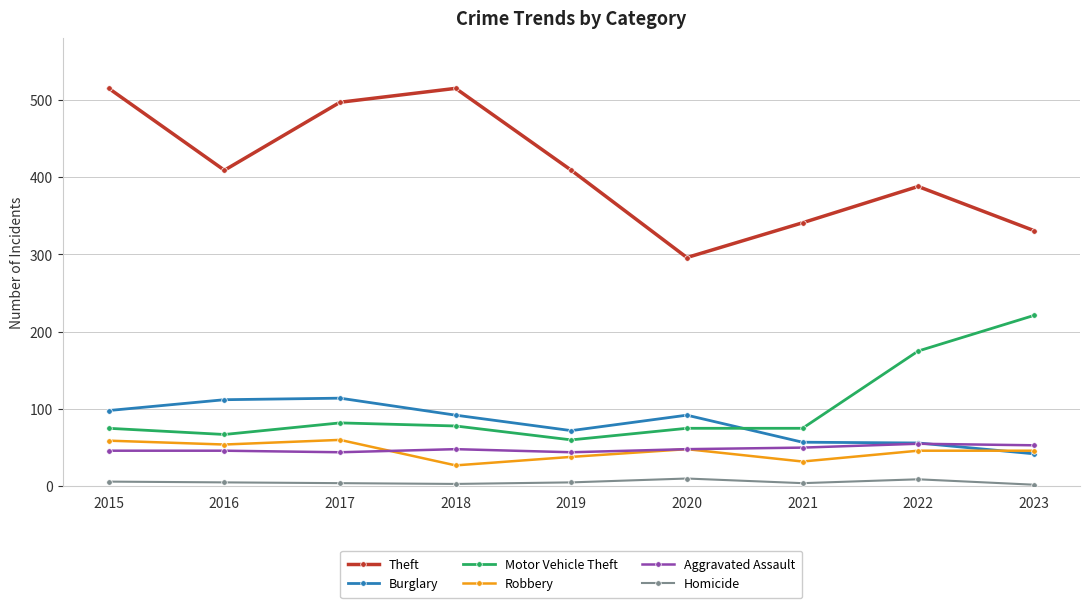

How many series are shown in this chart?

6